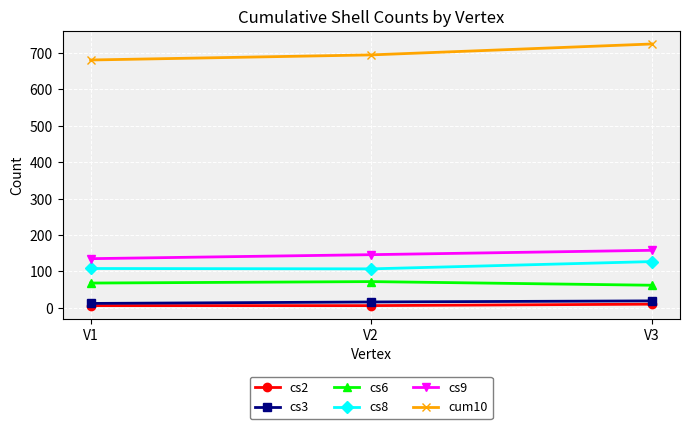

What is the value of the cs3 point at the 1st from the left?

12